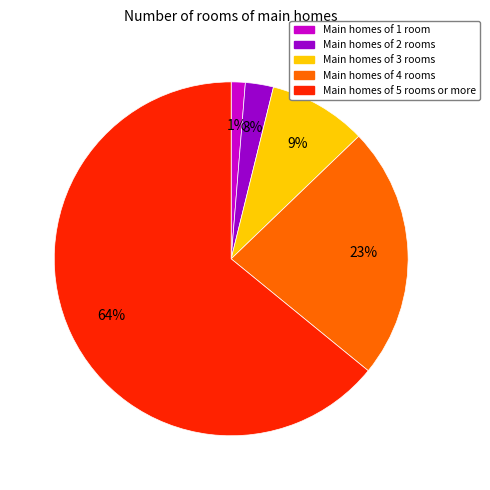

To the nearest percent, what is the average slice percentage?

20%